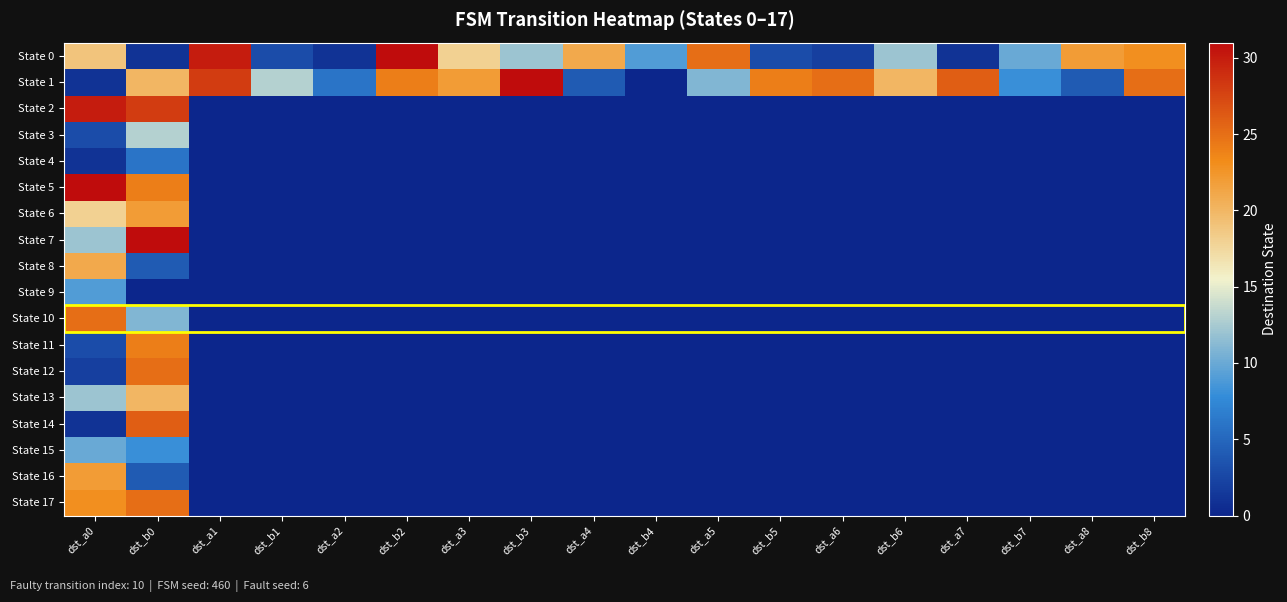

Rank the series at dst_b5 from highest to lowest value.

State 1, State 0, State 2, State 3, State 4, State 5, State 6, State 7, State 8, State 9, State 10, State 11, State 12, State 13, State 14, State 15, State 16, State 17